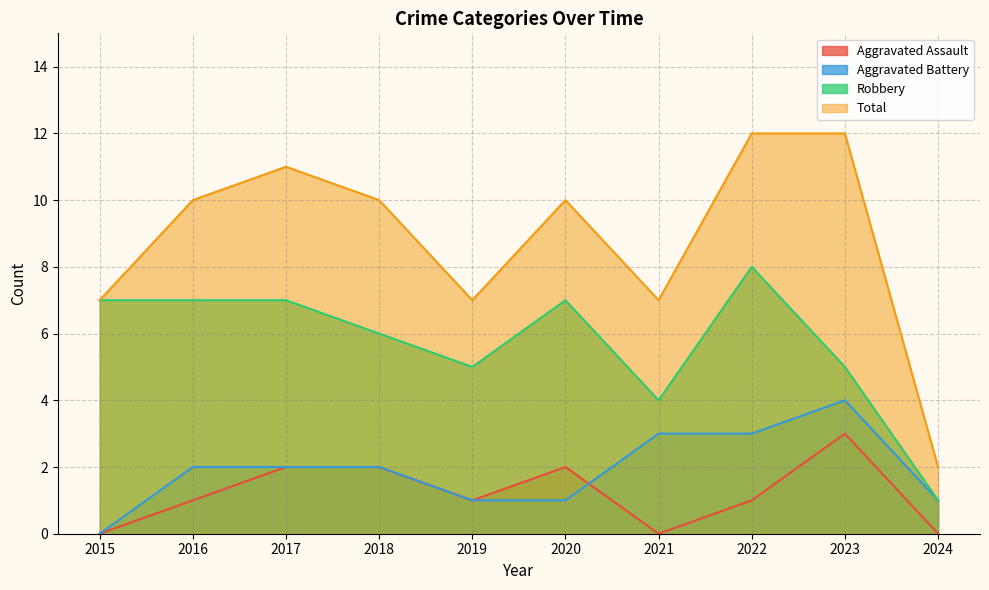

What is the spread (max minus min) of values at 2020?

9